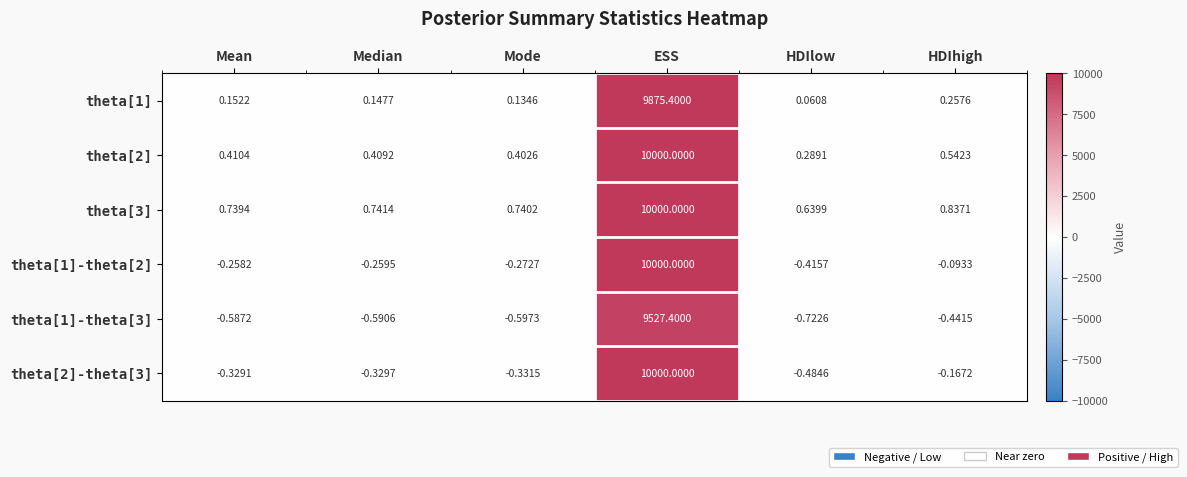

Where is theta[1] nearest to the value 4937?

HDIhigh